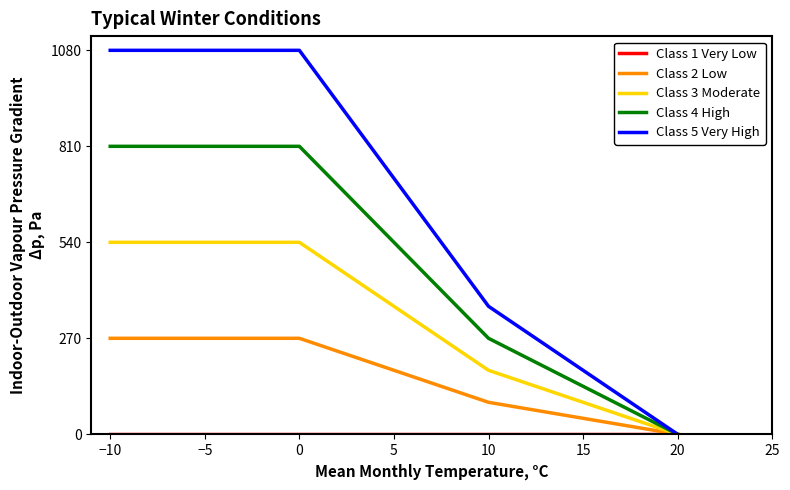

What is the maximum value shown in the chart?

1080